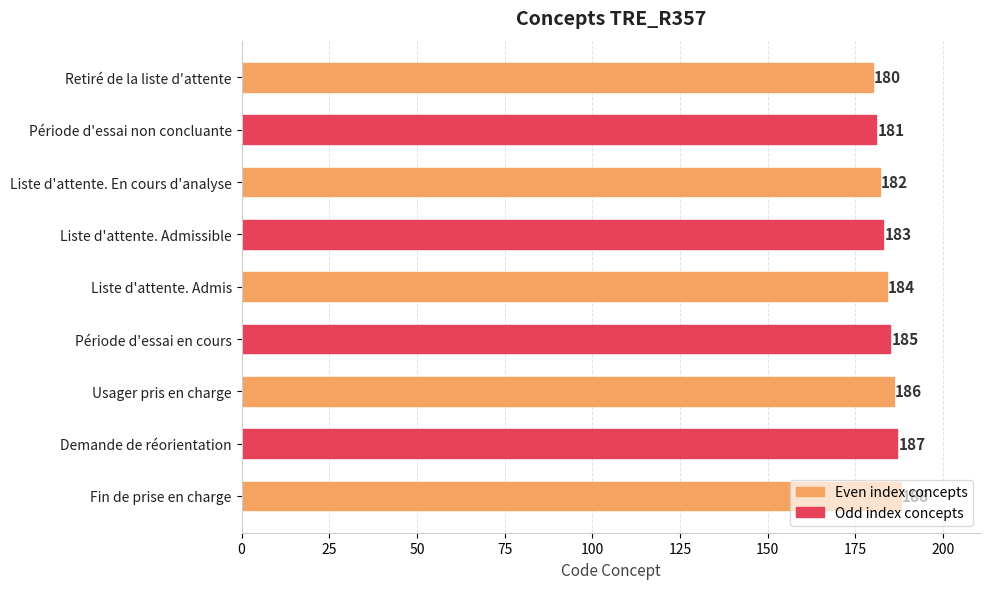

What is the label of the 7th bar from the bottom?

Liste d'attente. En cours d'analyse